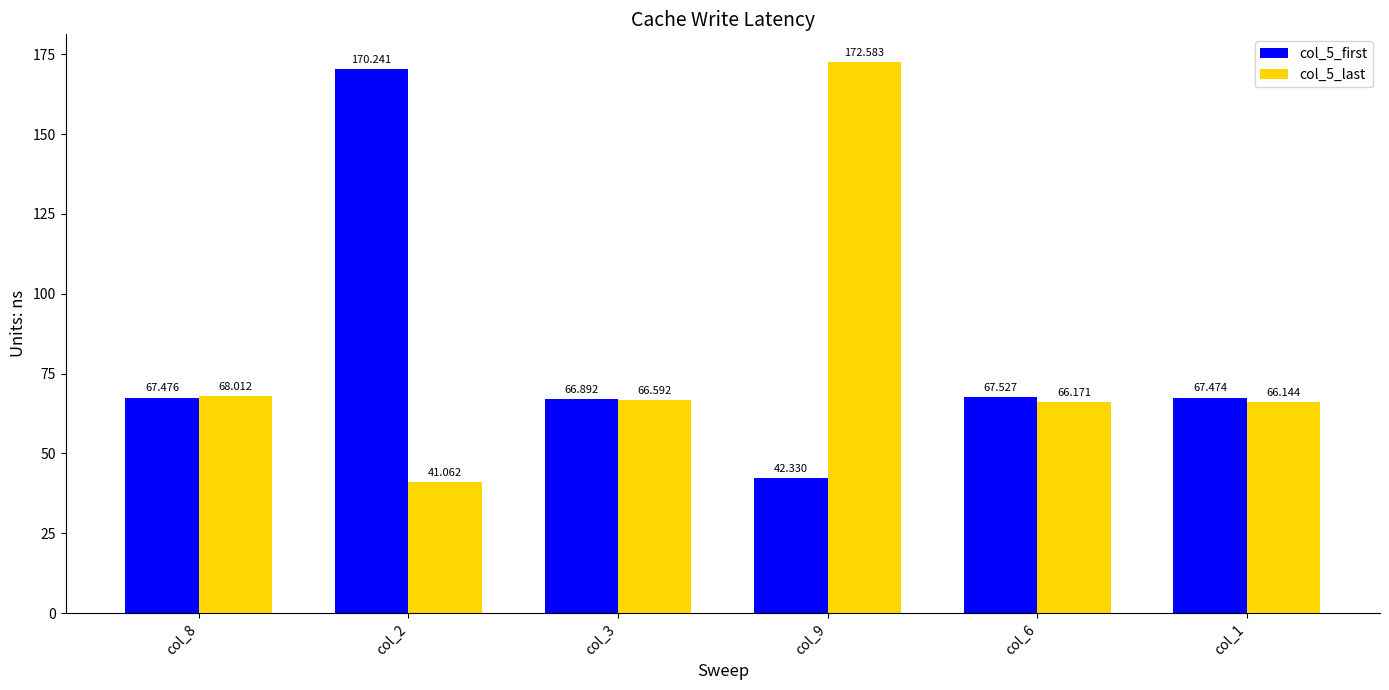

Rank the categories by col_5_first value from highest to lowest.

col_2, col_6, col_8, col_1, col_3, col_9